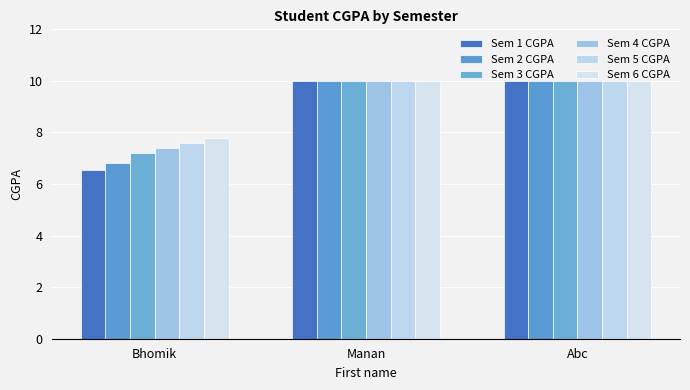

Rank the series by their average value, from highest to lowest.

Sem 6 CGPA, Sem 5 CGPA, Sem 4 CGPA, Sem 3 CGPA, Sem 2 CGPA, Sem 1 CGPA